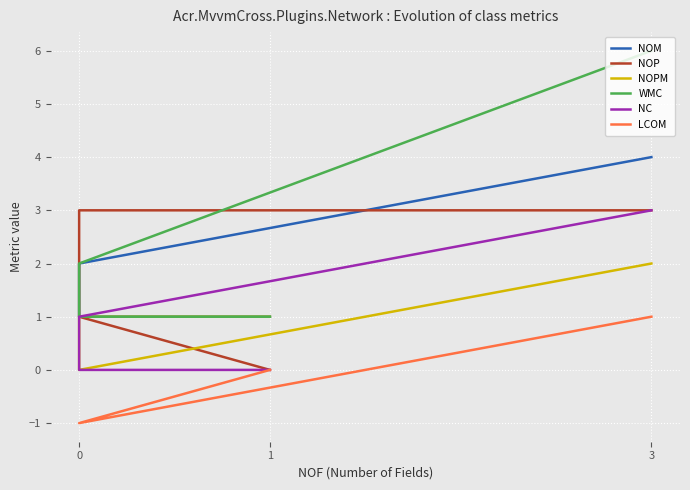

What are all the series names shown in the legend?

NOM, NOP, NOPM, WMC, NC, LCOM